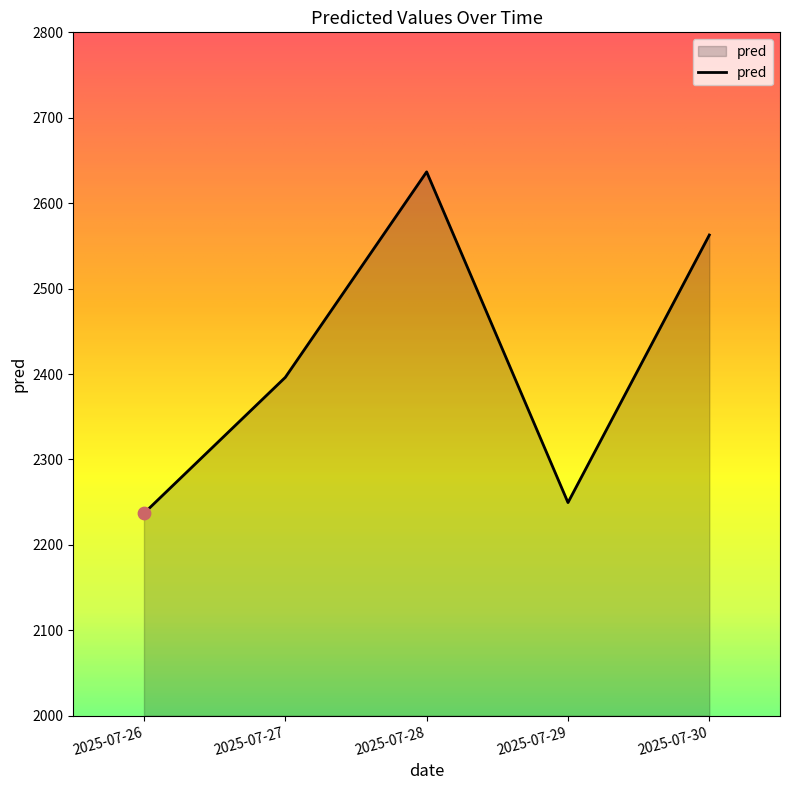

What is the ratio of the value at 2025-07-27 to the value at 2025-07-26?

1.1